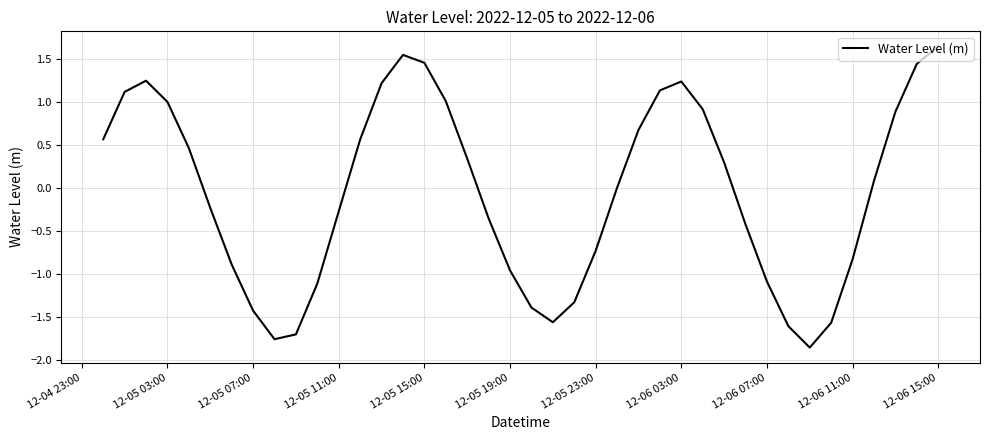

What is the difference between the maximum and minimum values?

3.5